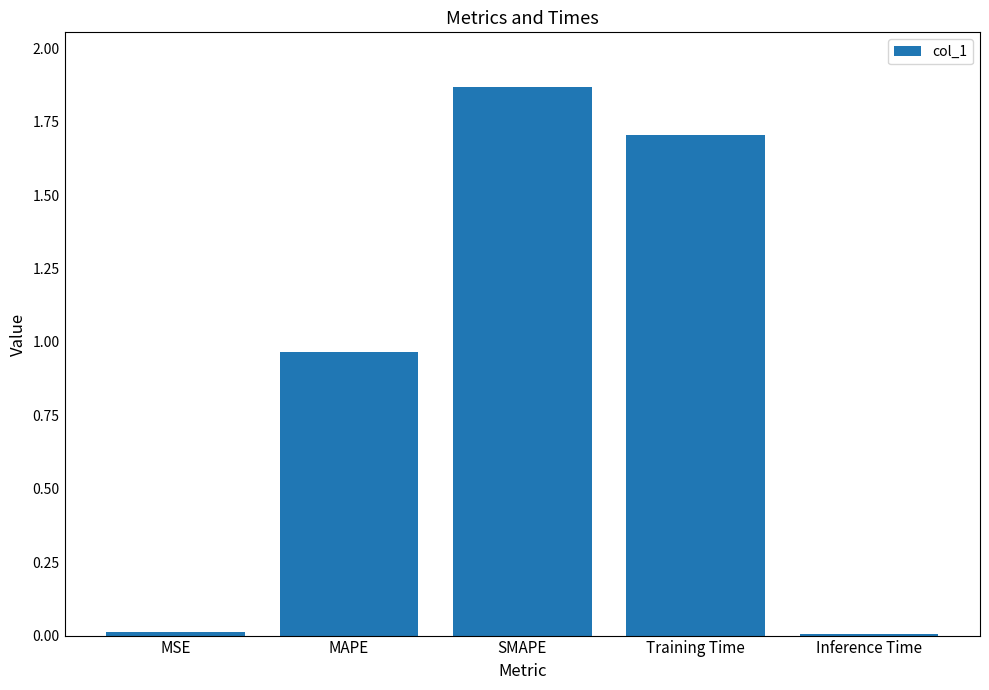

What is the difference between the values at MAPE and Training Time?

0.7